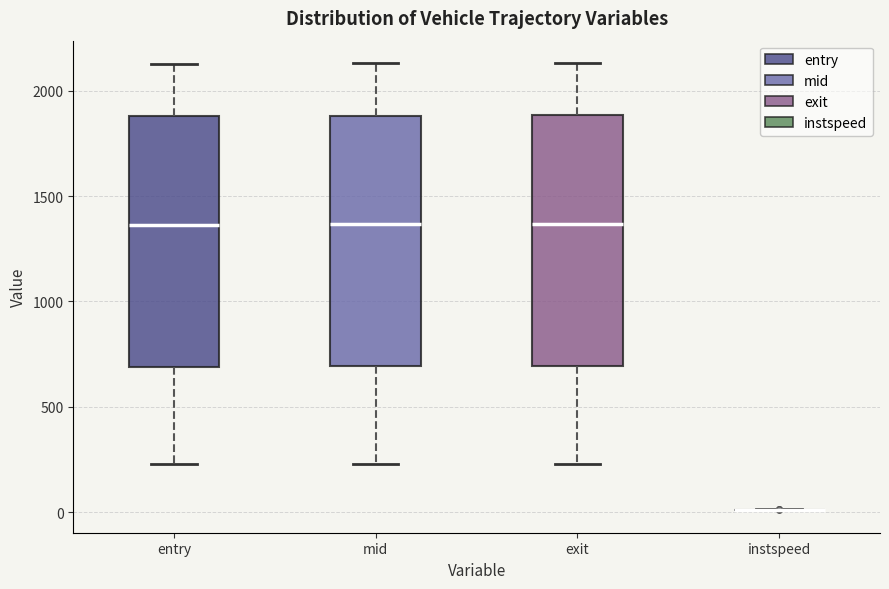

Reading left to right, transcribe this box plot: for each box, give where its median line is, the range the box spans, and where its two whiskers end, as read against the y-axis. The values are not printed on the chart, so give them approximately, as read against the axis.

entry: median 1350, box 700 to 1900, whiskers 250 to 2150
mid: median 1350, box 700 to 1900, whiskers 250 to 2150
exit: median 1350, box 700 to 1900, whiskers 250 to 2150
instspeed: box collapsed to a line at 0, whiskers 0 to 0